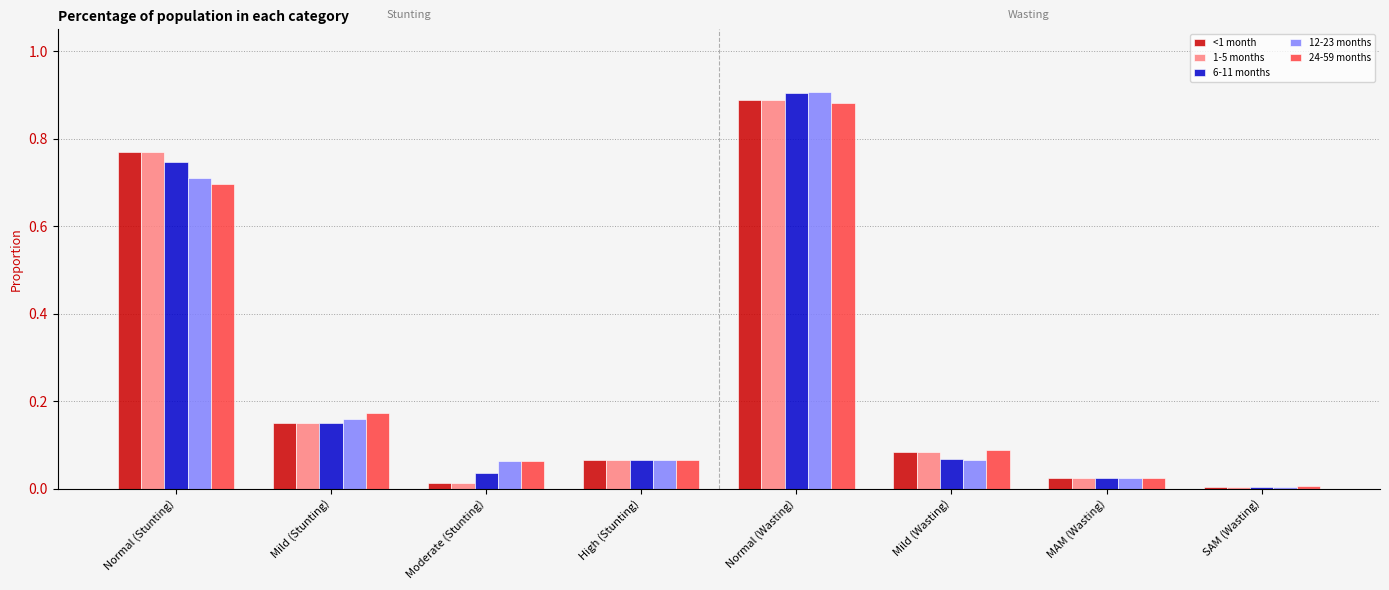

Which series has the widest spread of values?

12-23 months